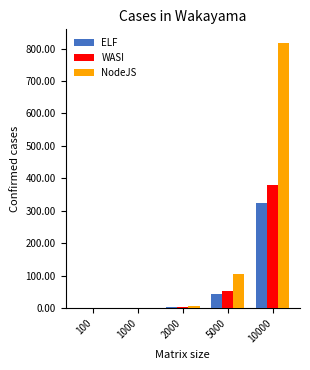

At which label is WASI closest to 190?

5000